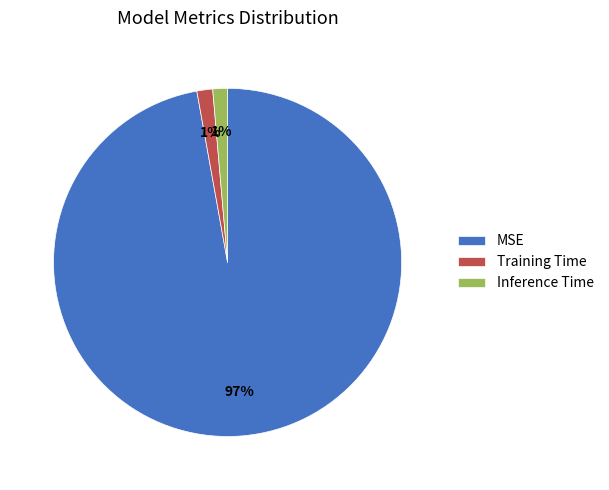

What percentage is the Inference Time slice, to the nearest percent?

1%